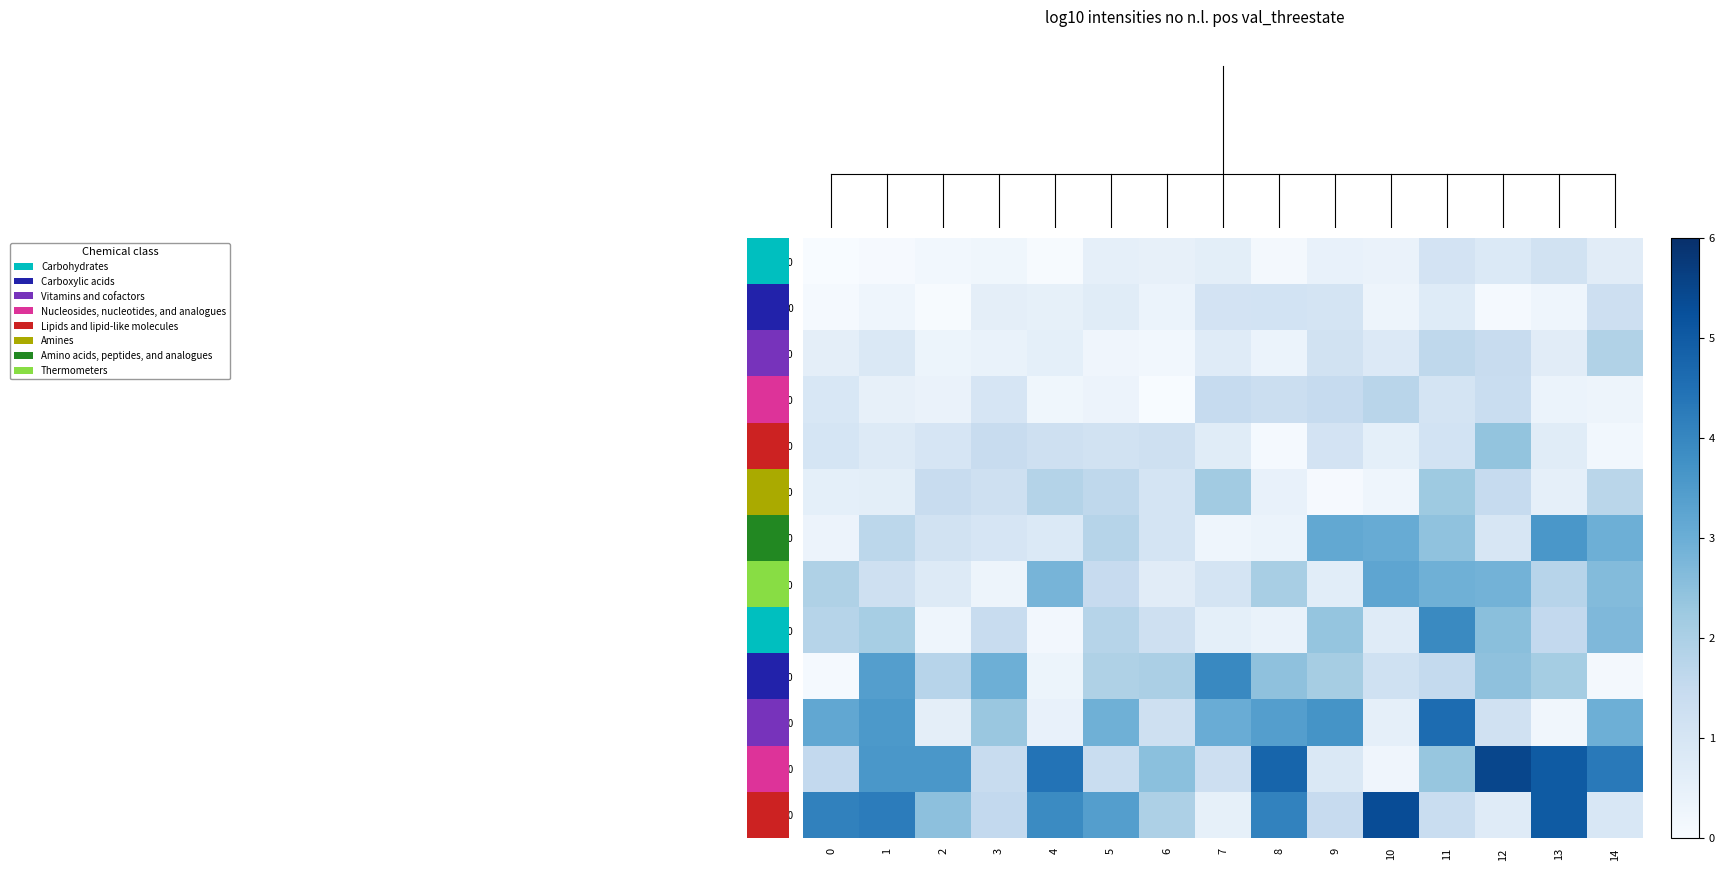

Which series has the largest range (max minus min)?

11.0